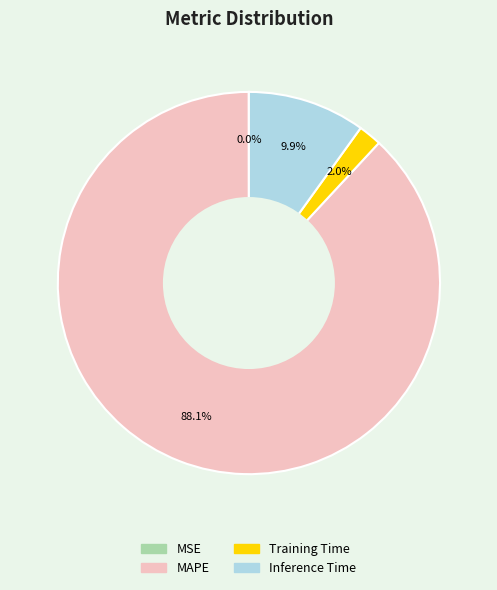

To the nearest percent, what portion does Training Time represent?

2%